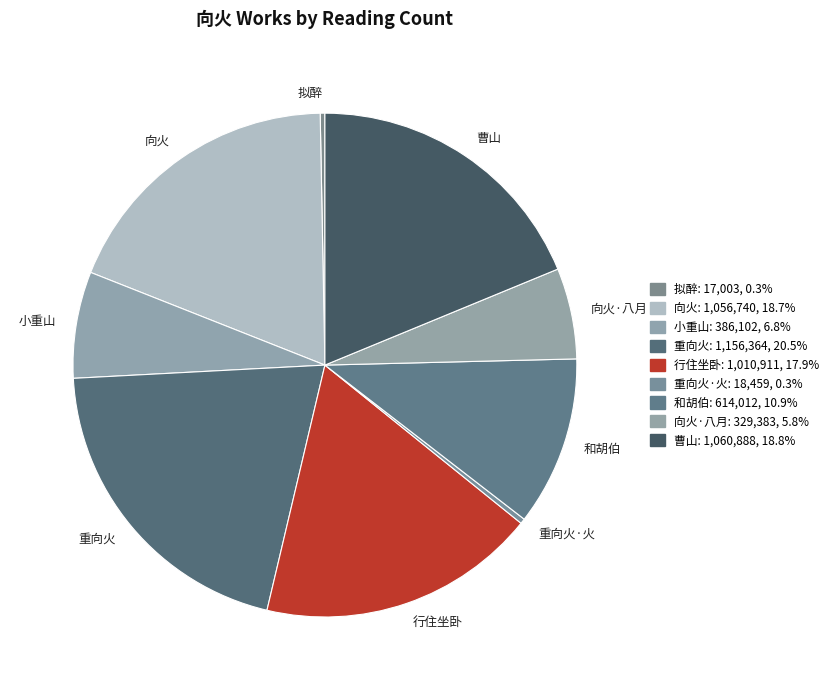

How many slices are in this pie chart?

9